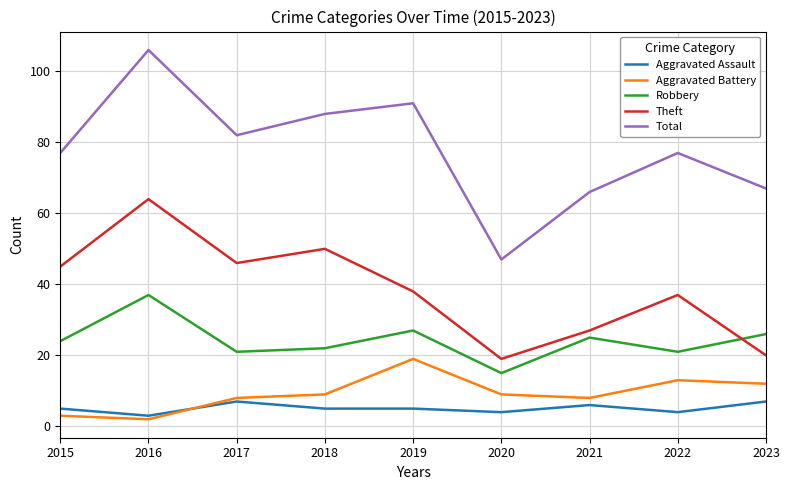

Read the Aggravated Battery value at 2018, to the nearest 5.

10